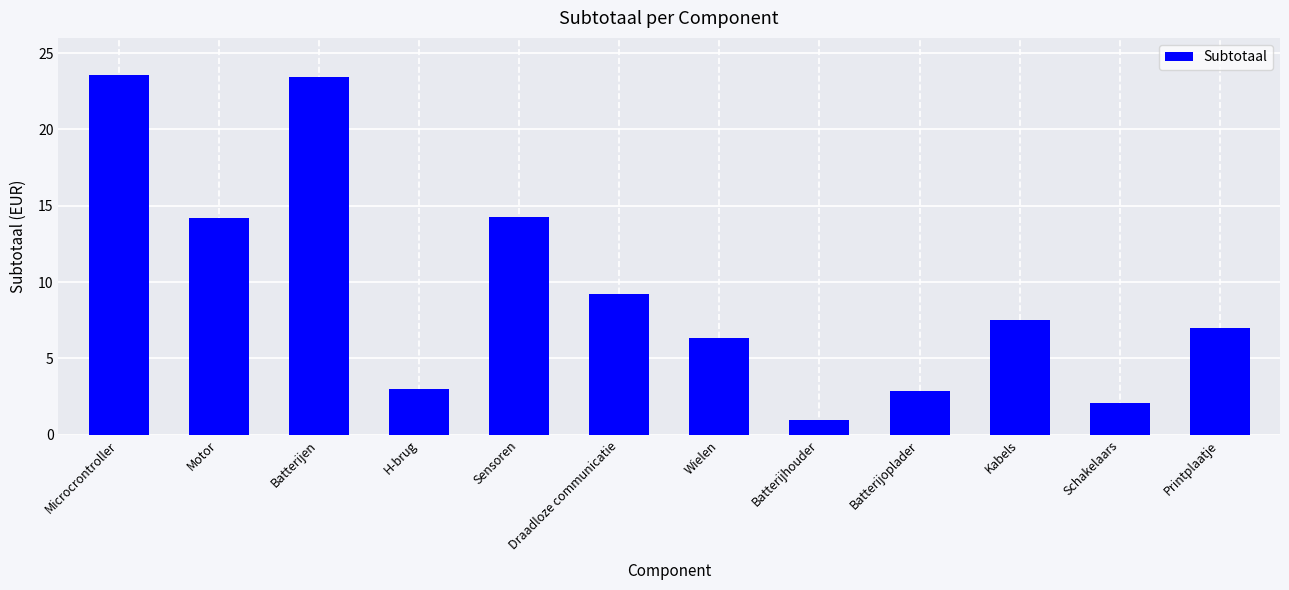

The value at Batterijhouder is 1.0. True or false?

True